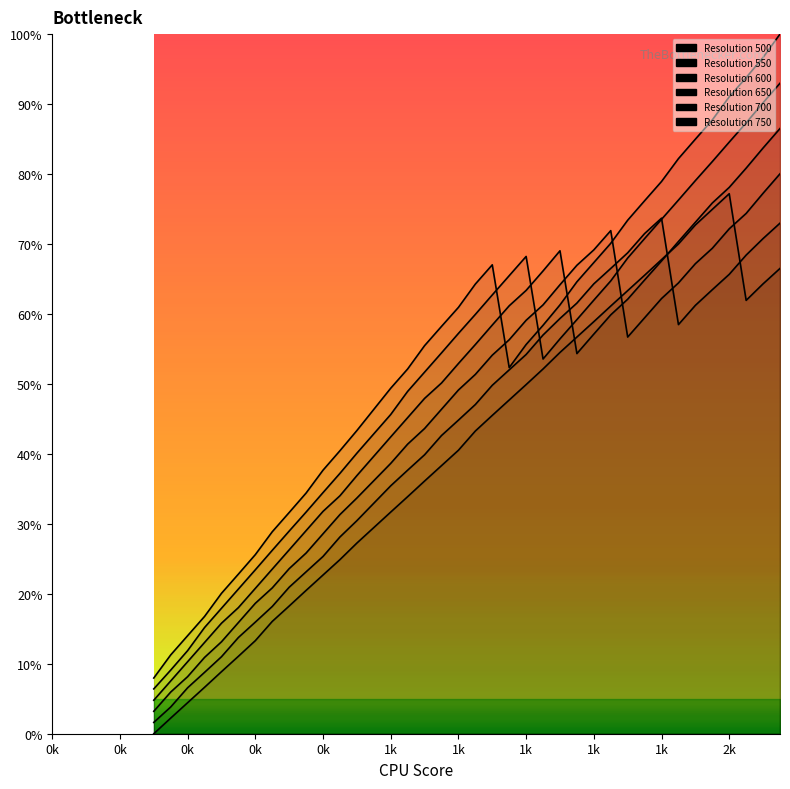

In 600, how many points are higher than both neighbors (excluding endpoints)?

1